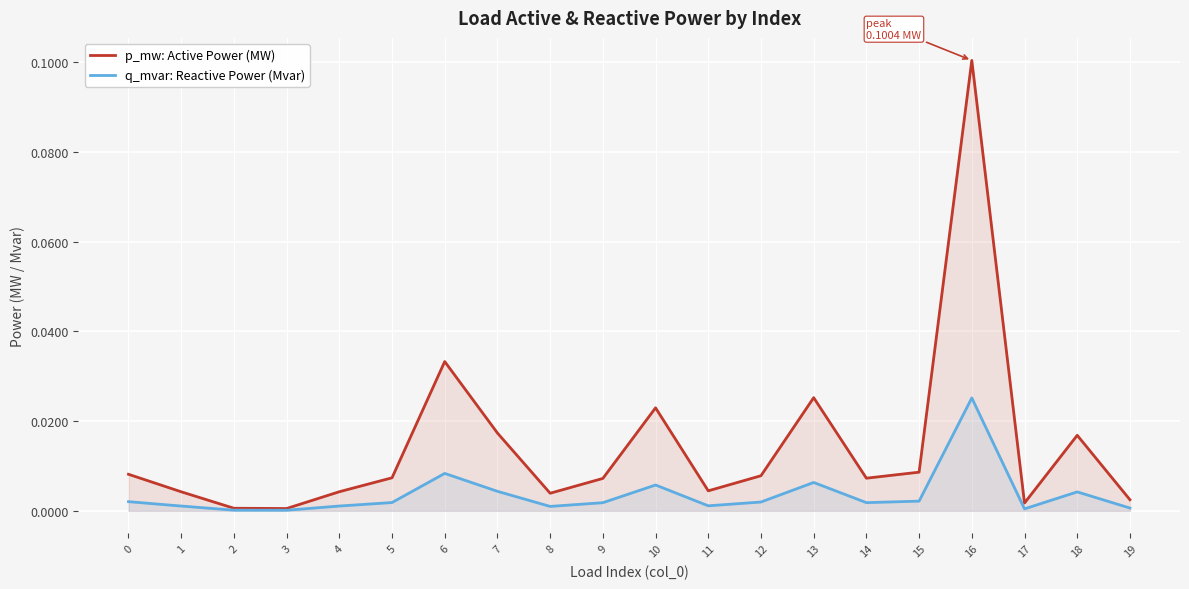

Which series has the largest total across all categories?

p_mw: Active Power (MW)